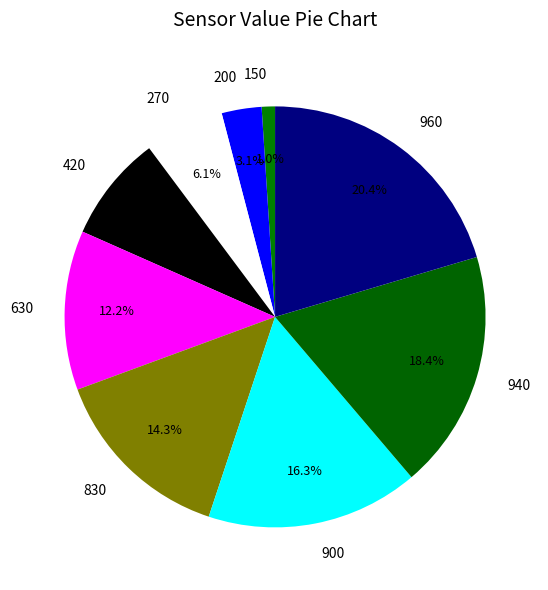

How many slices are in this pie chart?

9